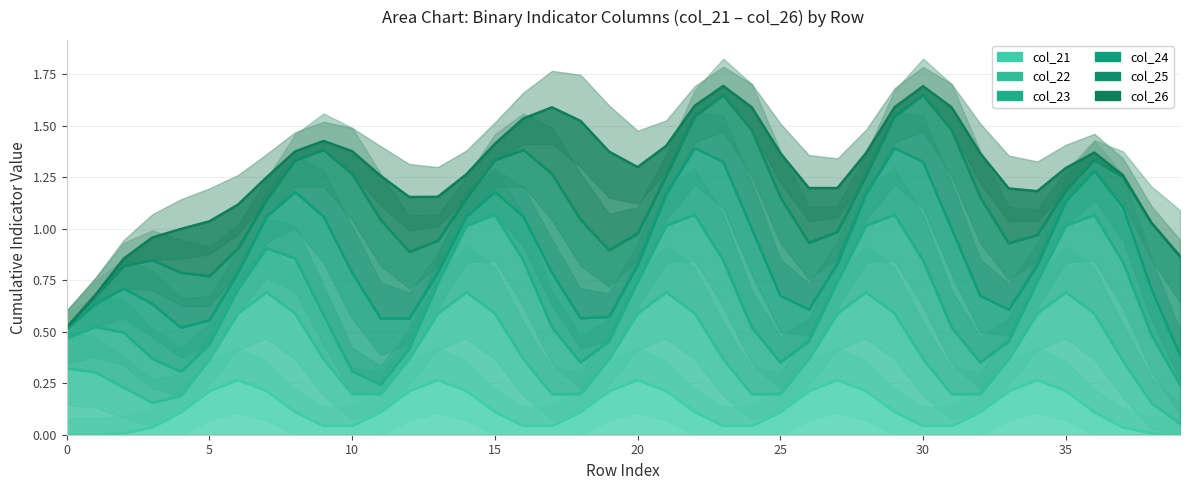

What value does the col_24 series have at 24?

1